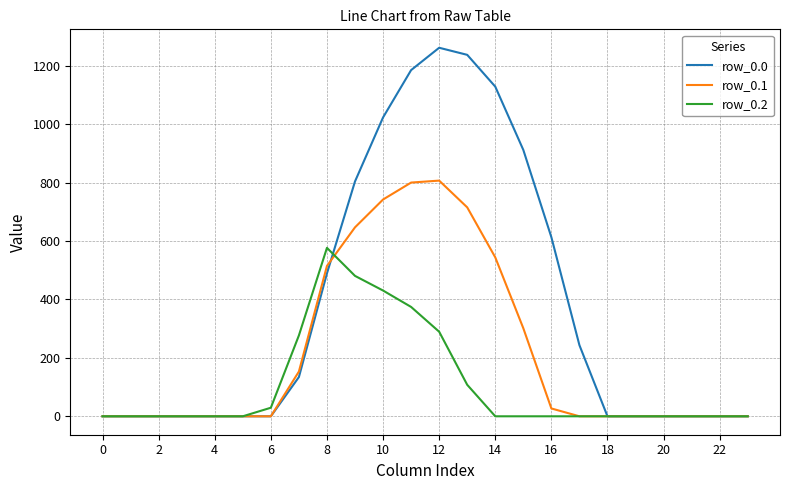

Count the number of data series in this chart.

3